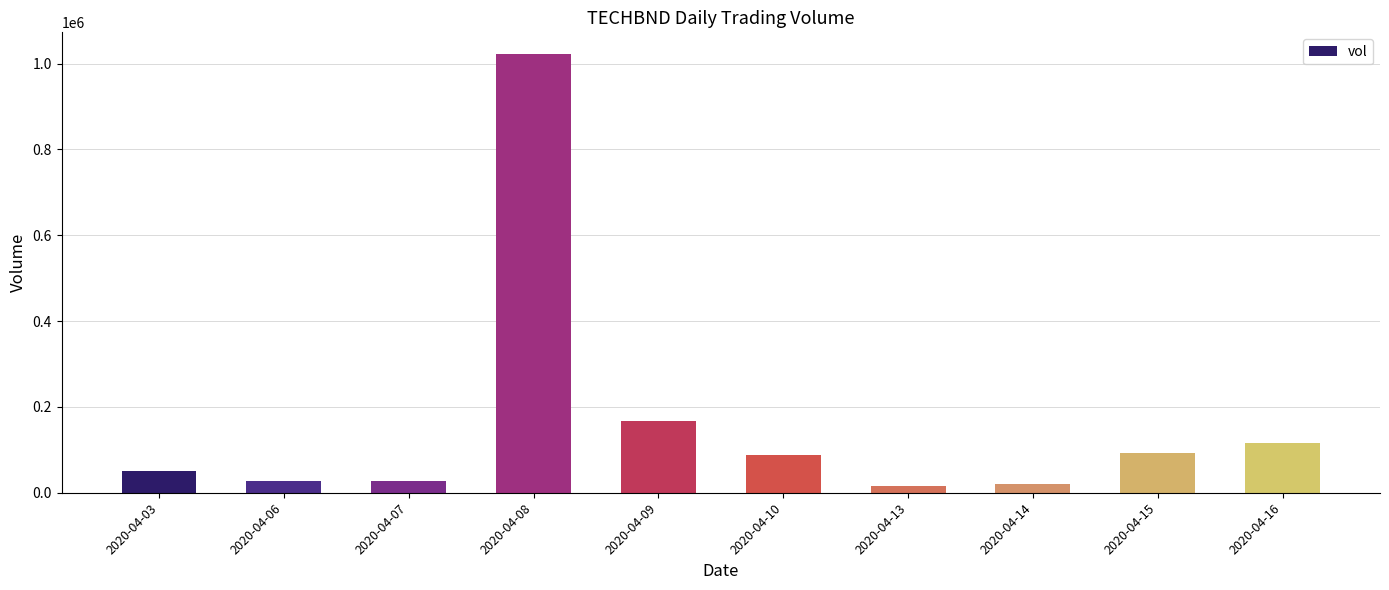

Count the number of data series in this chart.

1